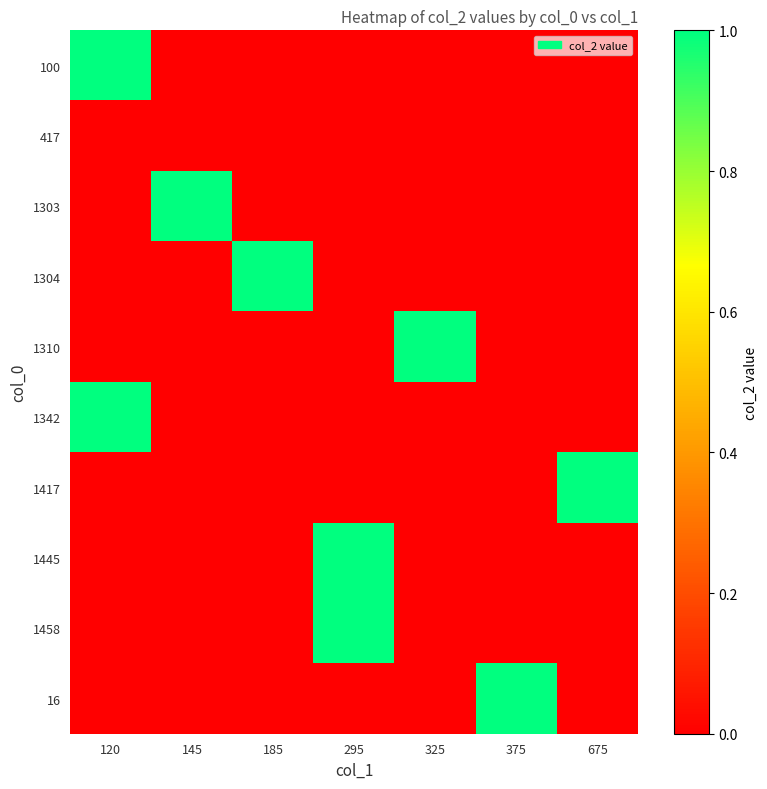

What is the greatest value displayed?

1